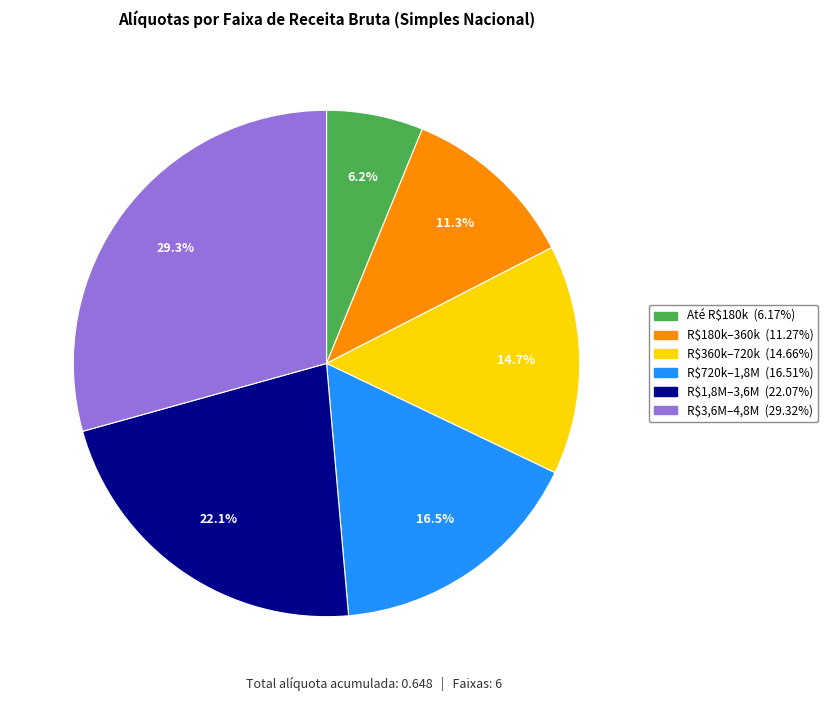

Is there a majority slice in this chart?

No